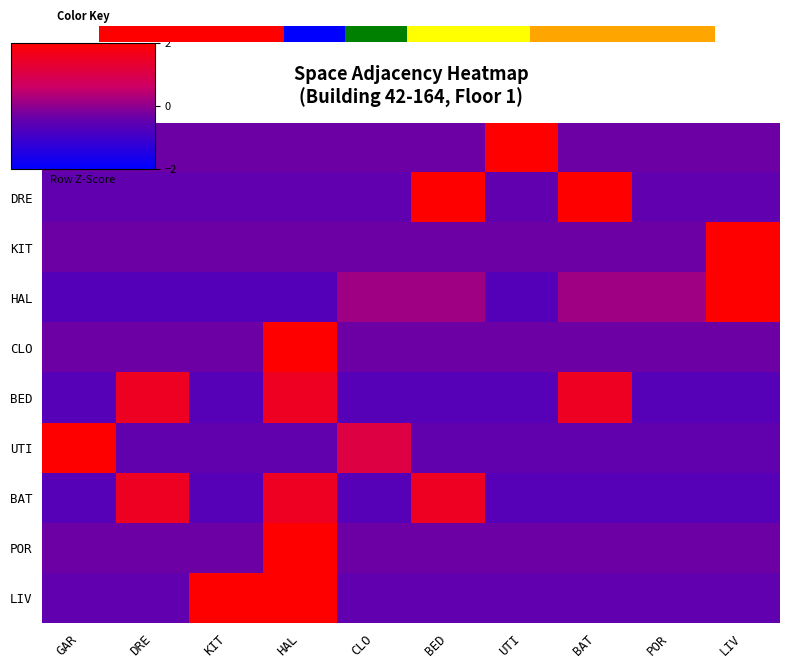

Rank the series at POR from lowest to highest value.

BED, BAT, DRE, LIV, UTI, GAR, KIT, CLO, POR, HAL